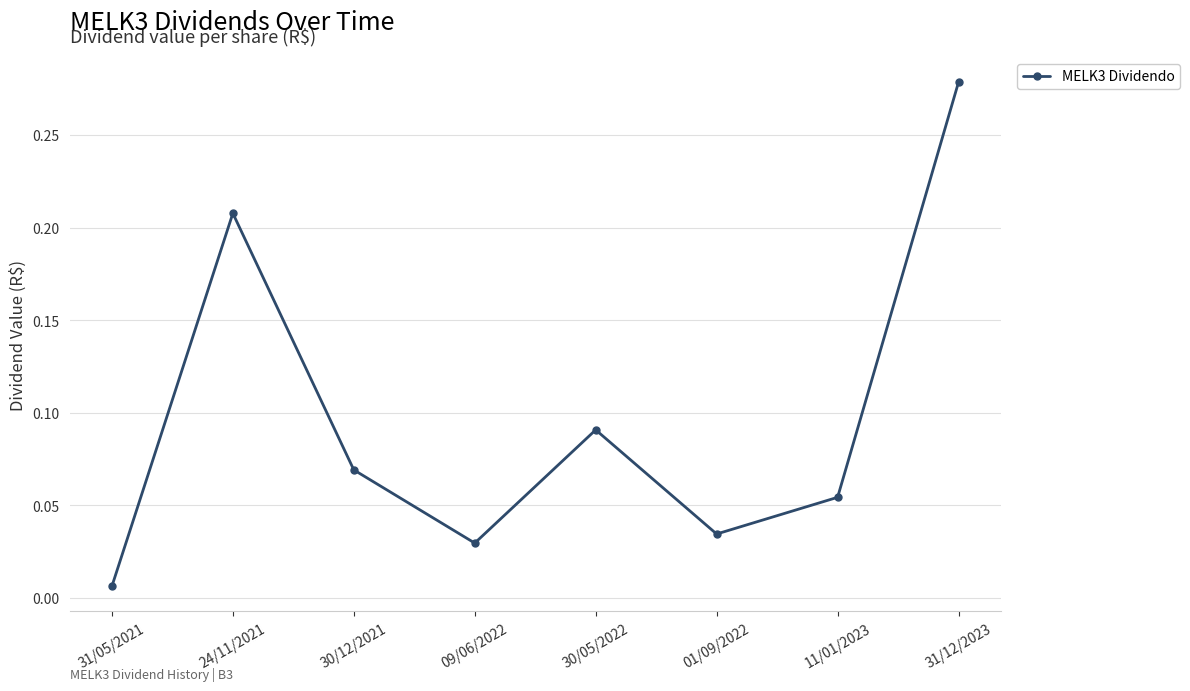

Which category has the highest value across all series?

31/12/2023